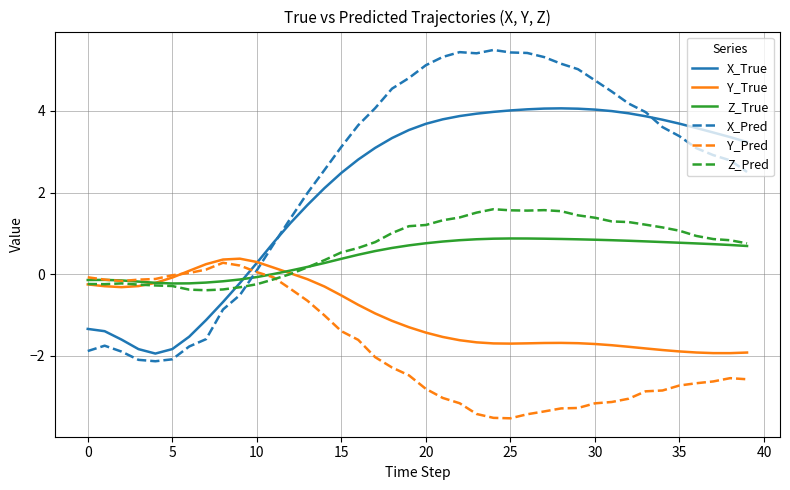

After their last crossing, which series has the higher values: X_Pred or Z_Pred?

X_Pred